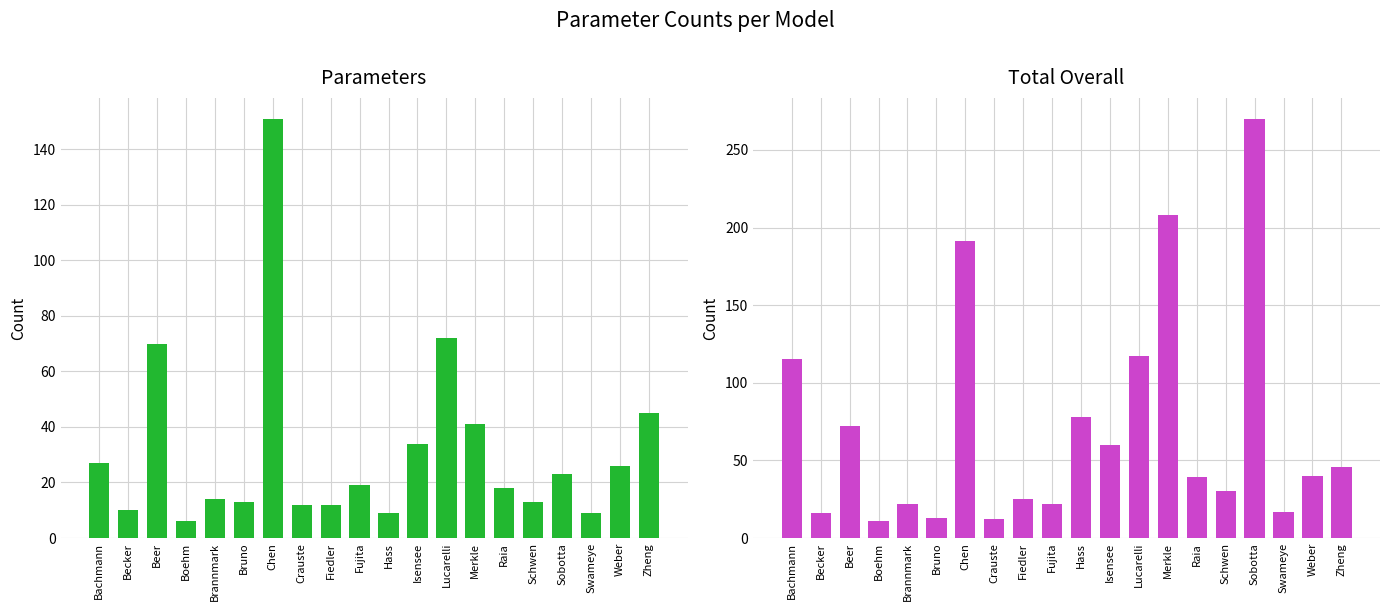

Between Becker and Crauste, which is larger?

Crauste